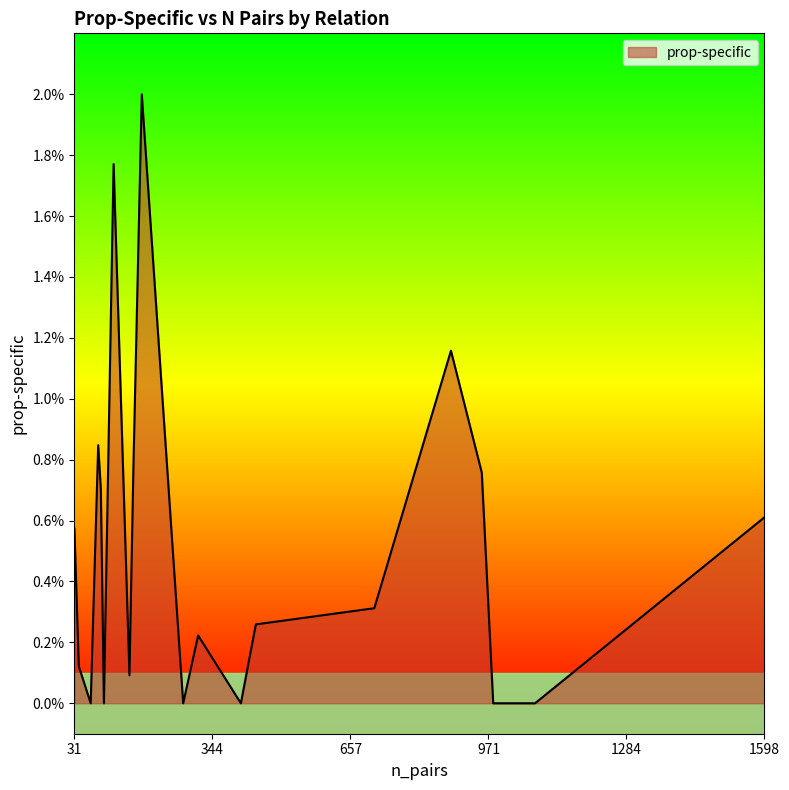

Rank the categories by value from lowest to highest.

1077, 1077, 982, 98, 278, 409, 68, 156, 41, 312, 443, 712, 31, 1598, 91, 956, 165, 85, 886, 120, 184